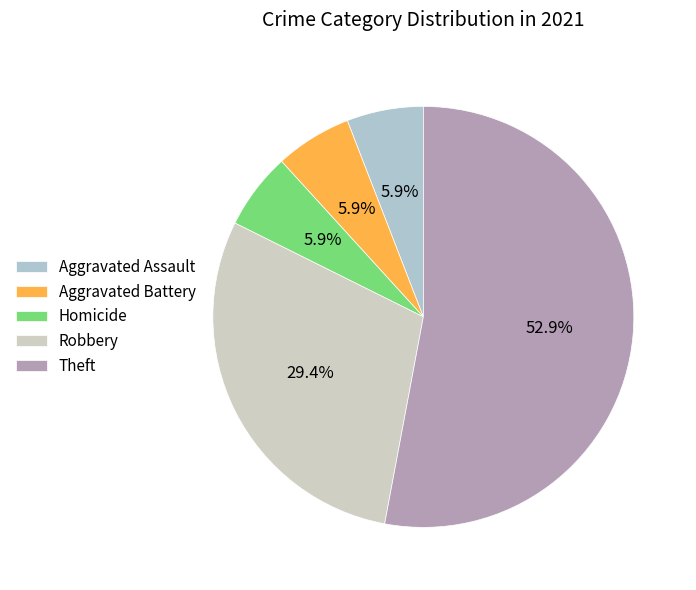

To the nearest percent, what is the difference between the largest and smallest slice percentages?

47%